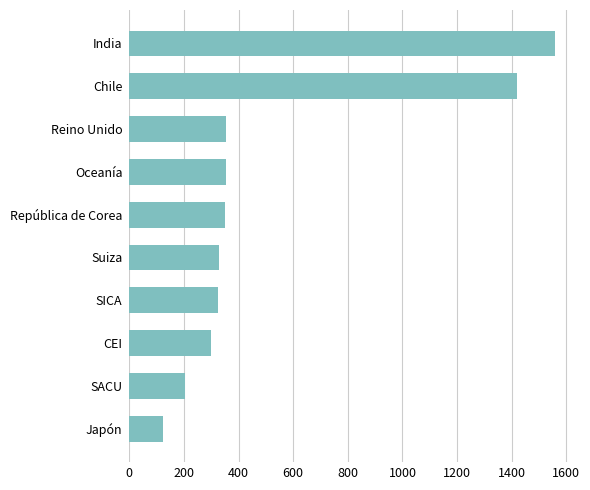

What is the sum of all values?

5318